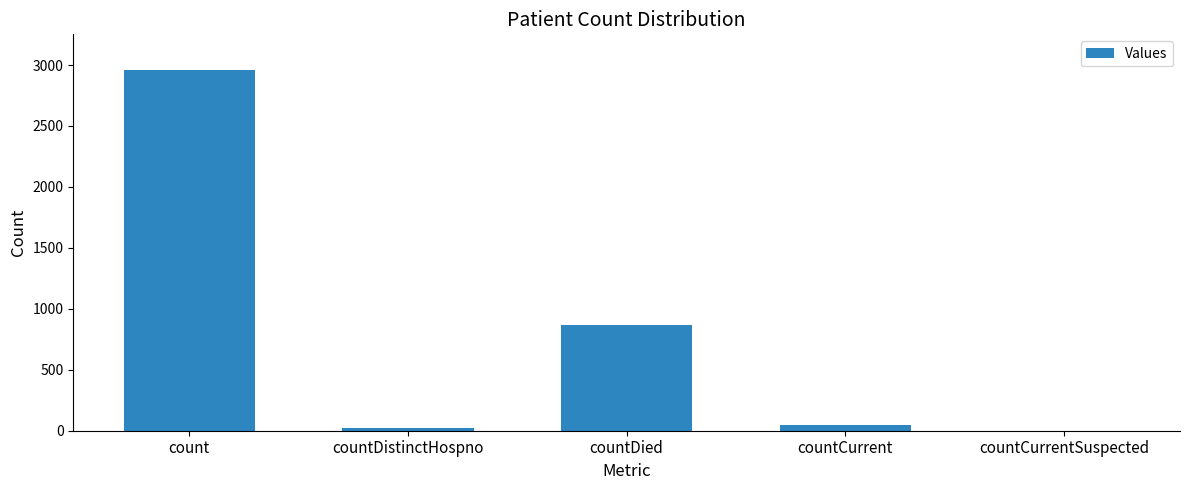

How many data points does each series have?

5